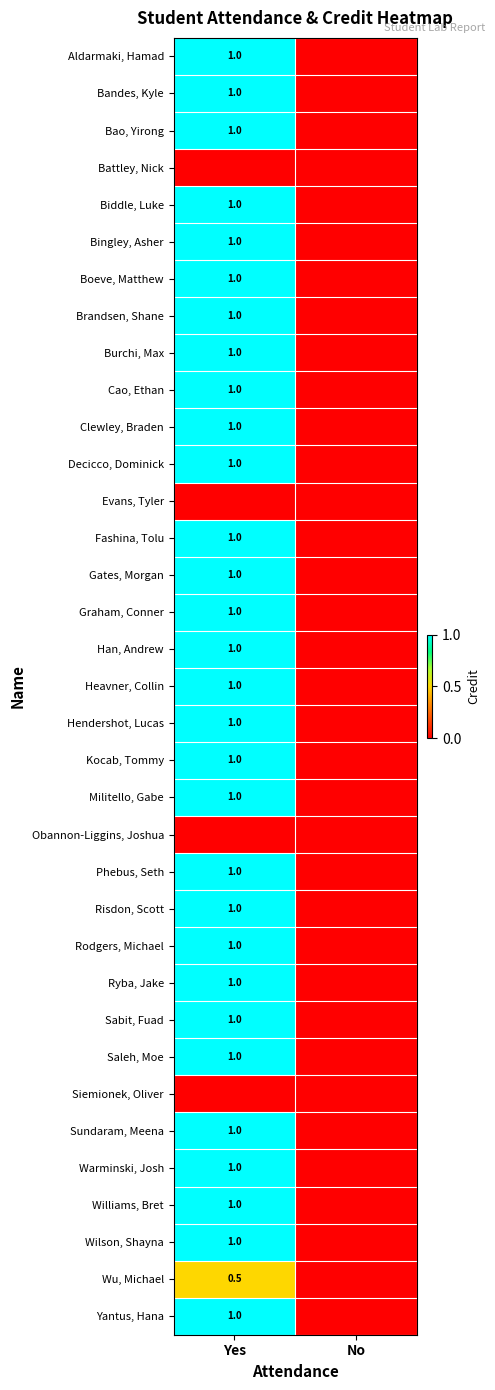

The value of Decicco, Dominick at Yes is 1.0. True or false?

True